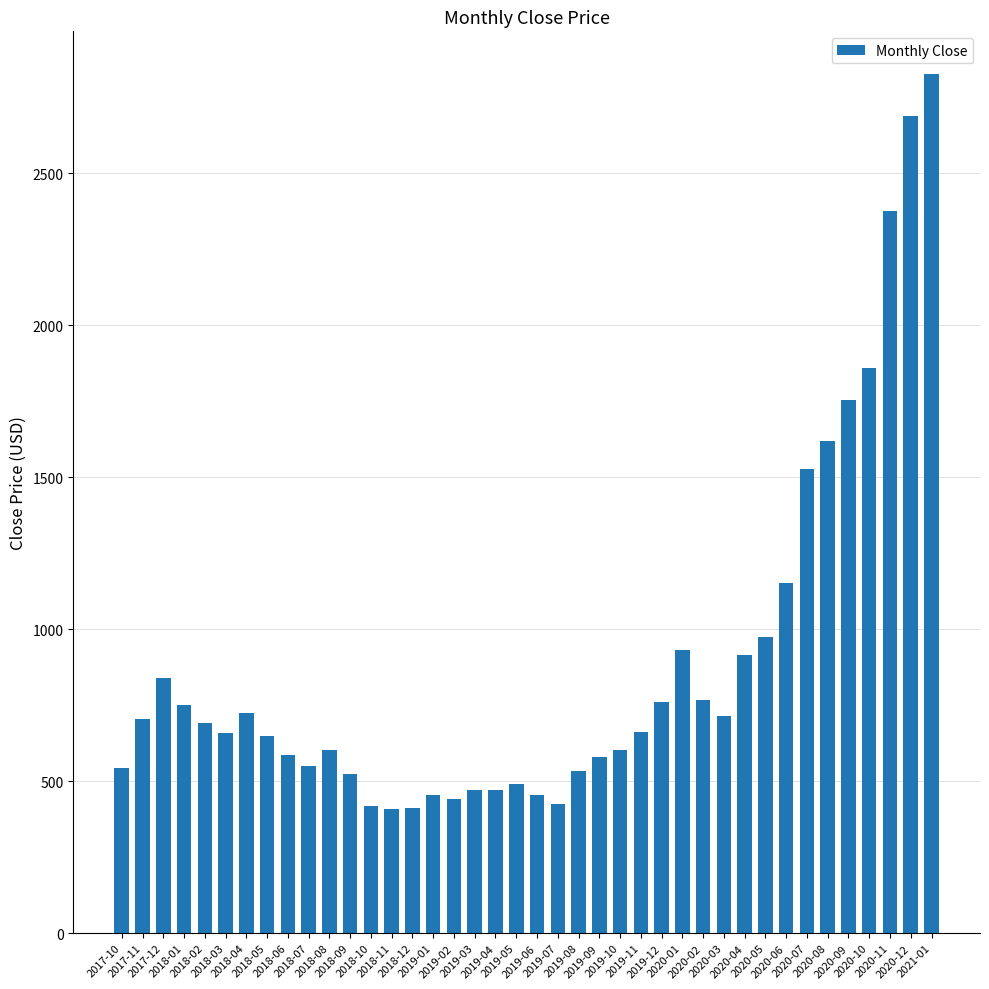

The value at 2019-02 is 766.6. True or false?

False